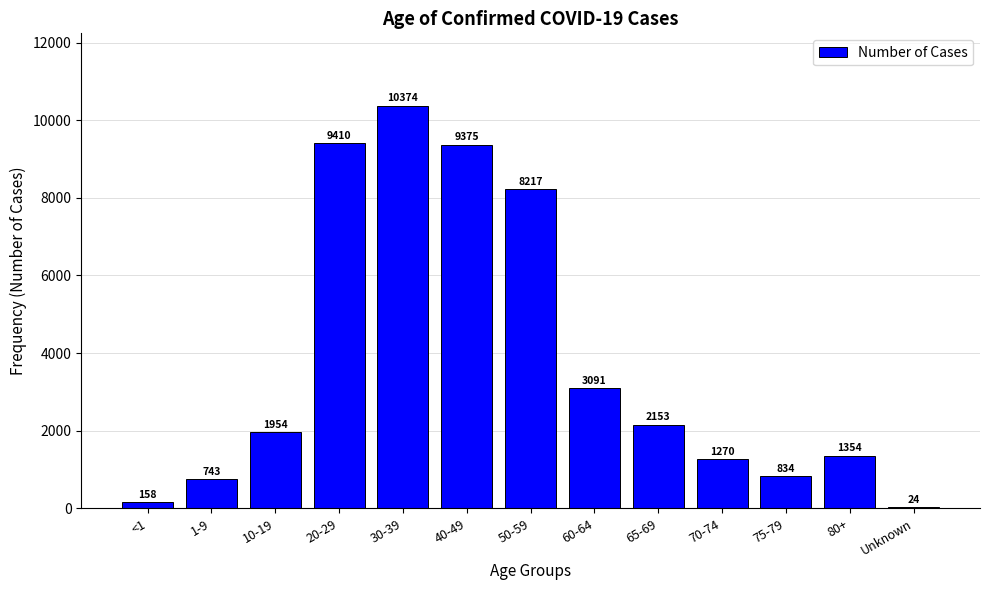

Reading left to right, list all the values displayed in this chart.

<1=158	1-9=743	10-19=1954	20-29=9410	30-39=10374	40-49=9375	50-59=8217	60-64=3091	65-69=2153	70-74=1270	75-79=834	80+=1354	Unknown=24